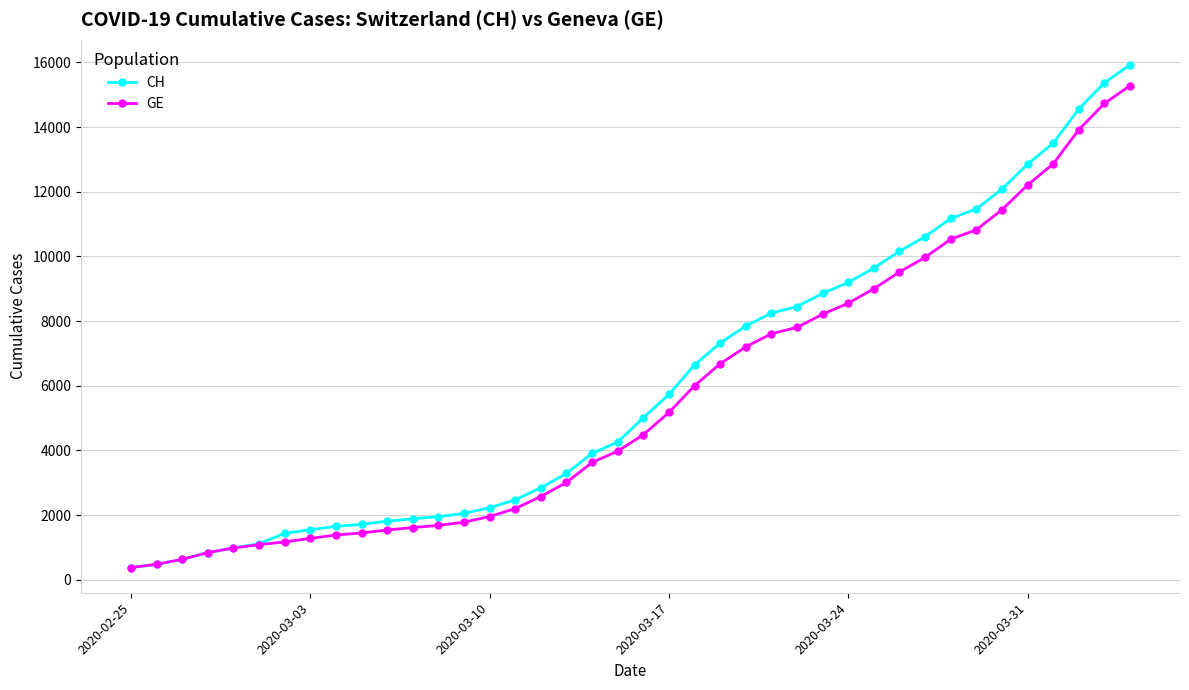

Which series has the largest total across all categories?

CH